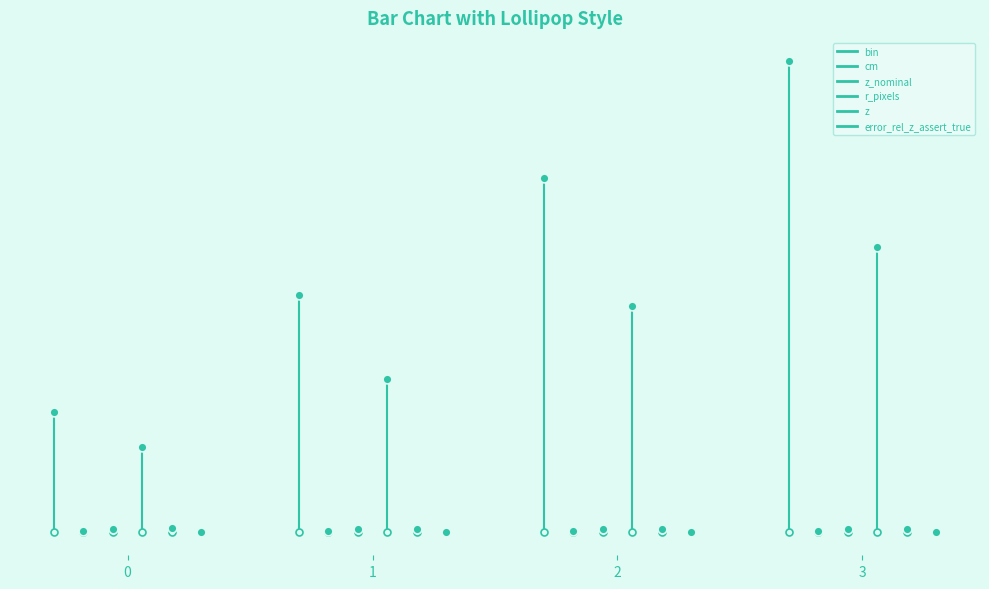

Which series reaches the maximum Y coordinate?

bin